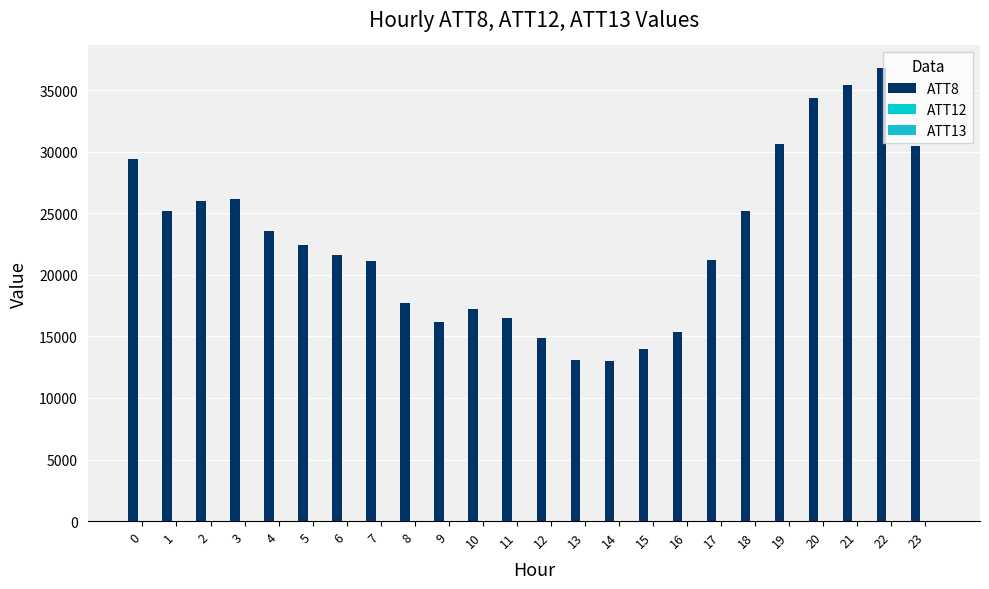

How many series are shown in this chart?

3